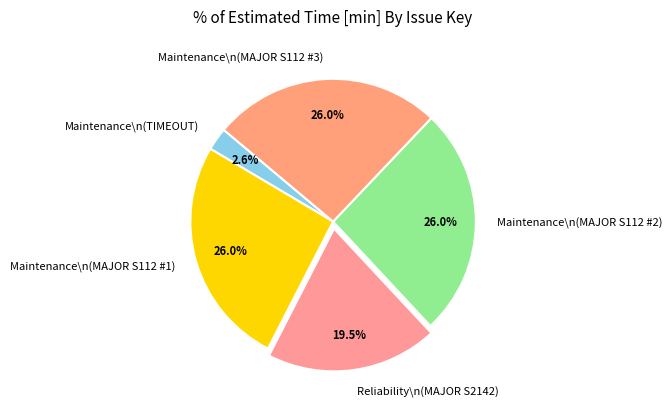

What is the smallest slice in the pie chart?

Maintenance\n(TIMEOUT)